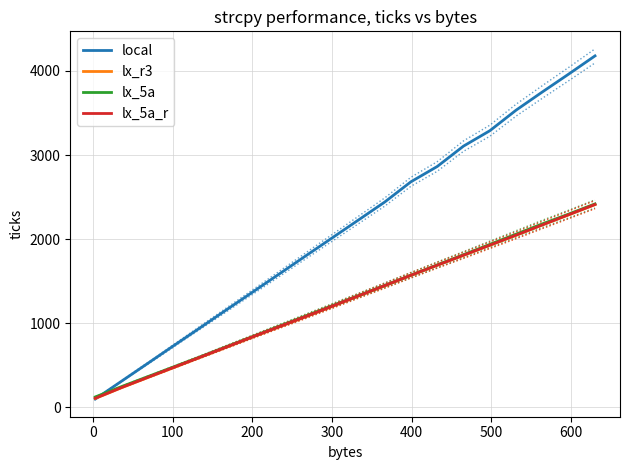

What is the label of the 3rd point from the left?

100